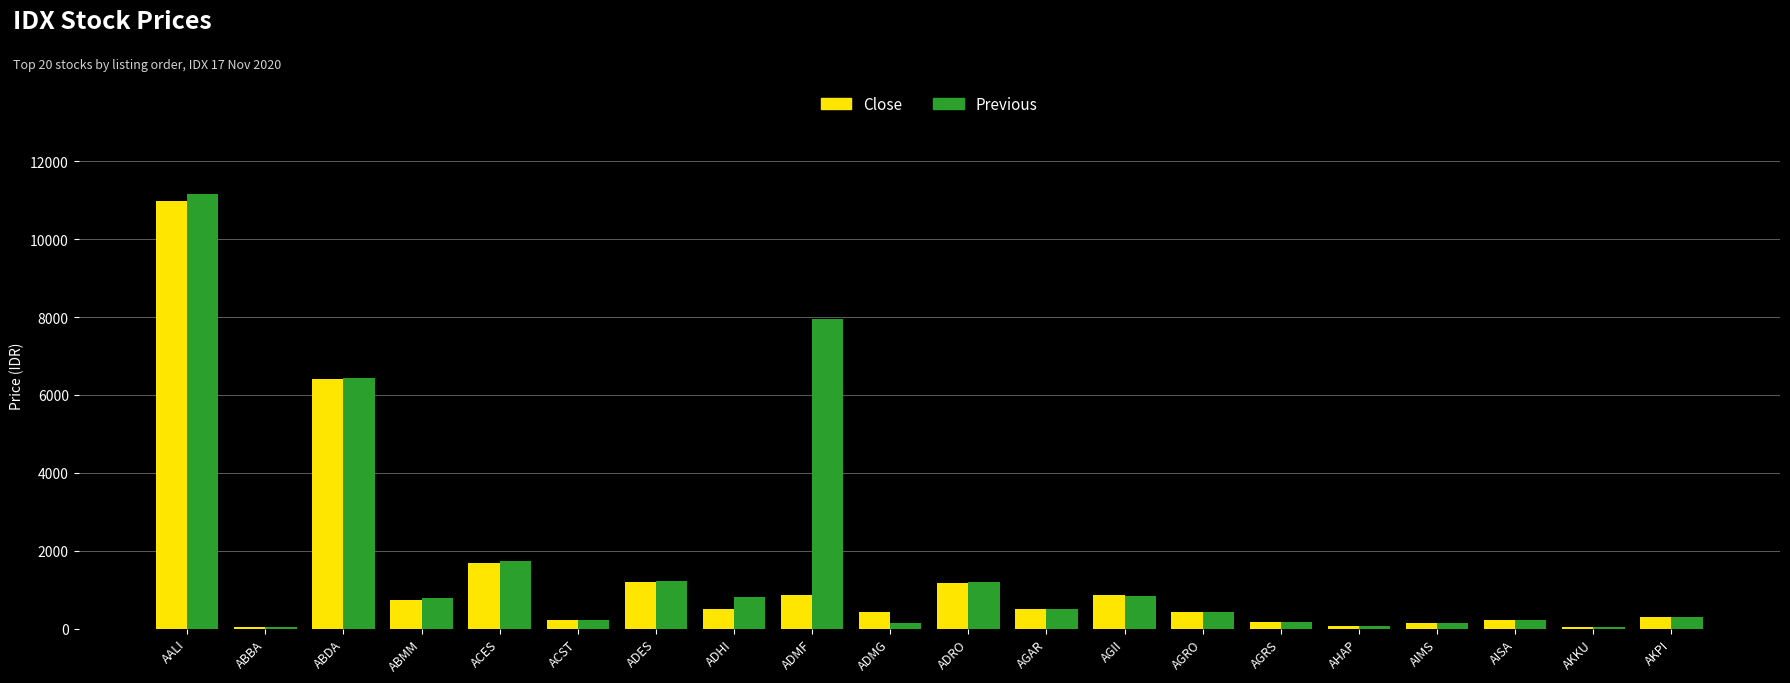

How many bars are there in total?

40